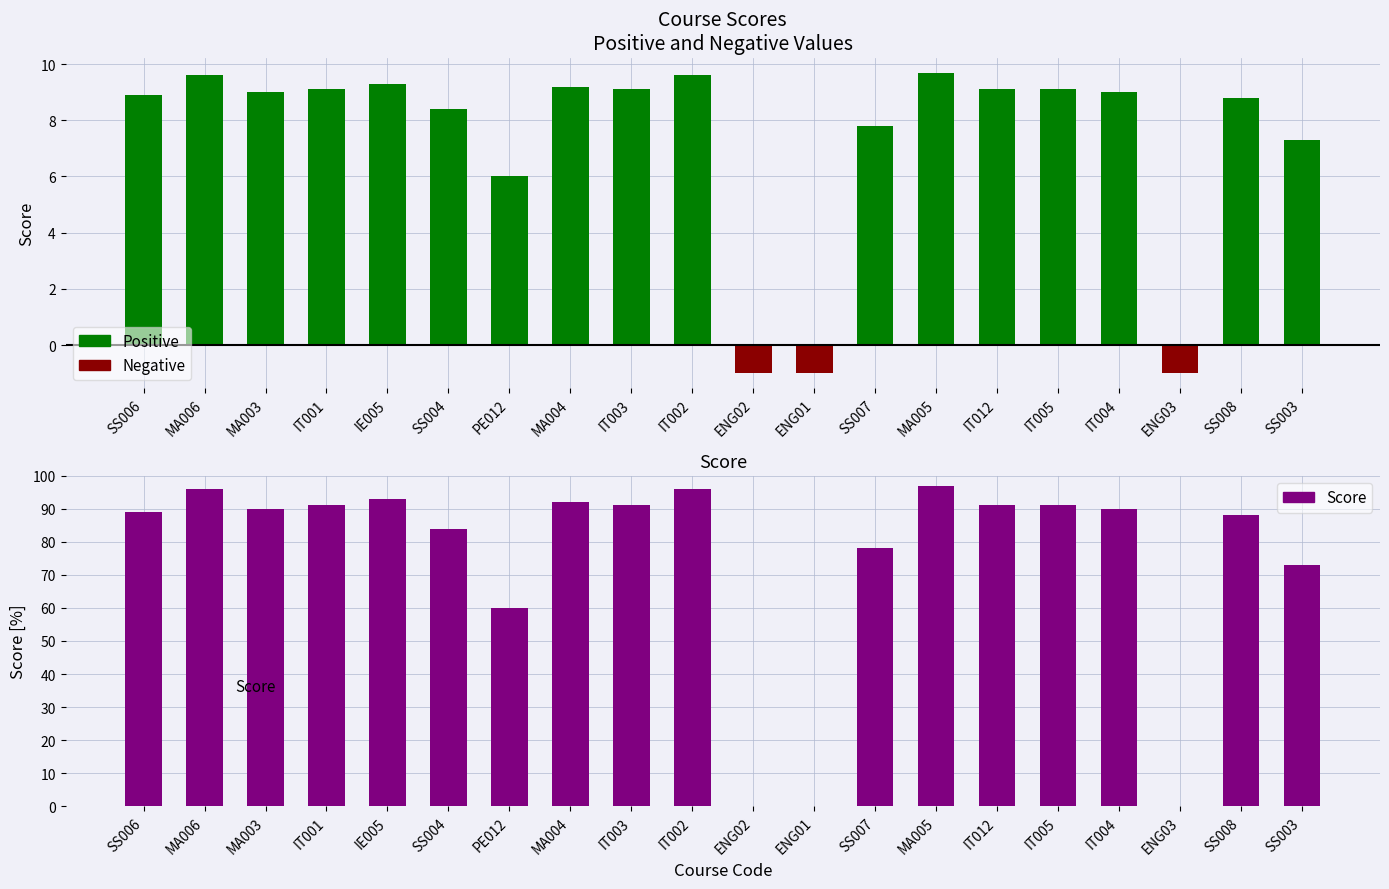

At which category is the sum across all series the highest?

MA005